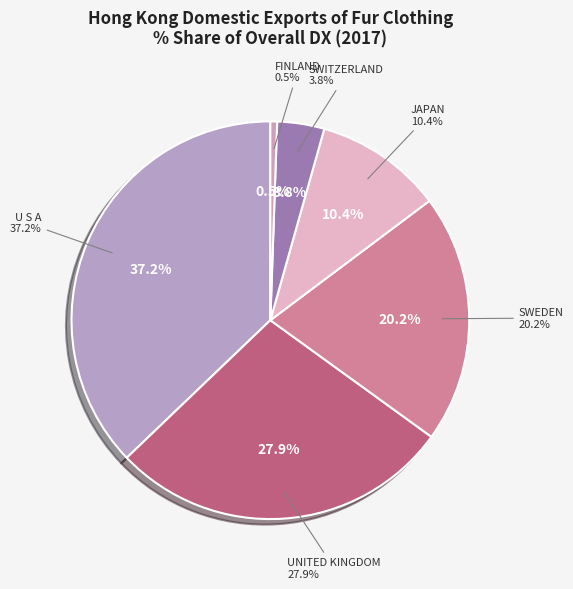

How many slices are in this pie chart?

6